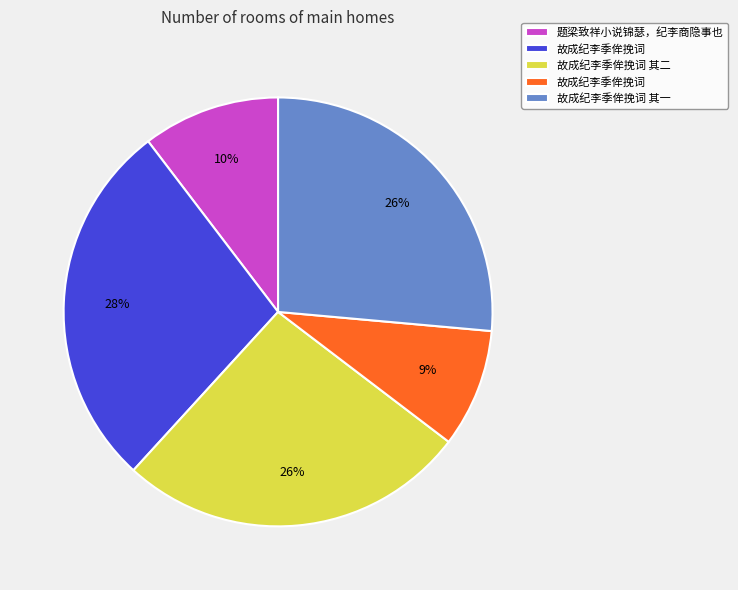

Is there a majority slice in this chart?

No